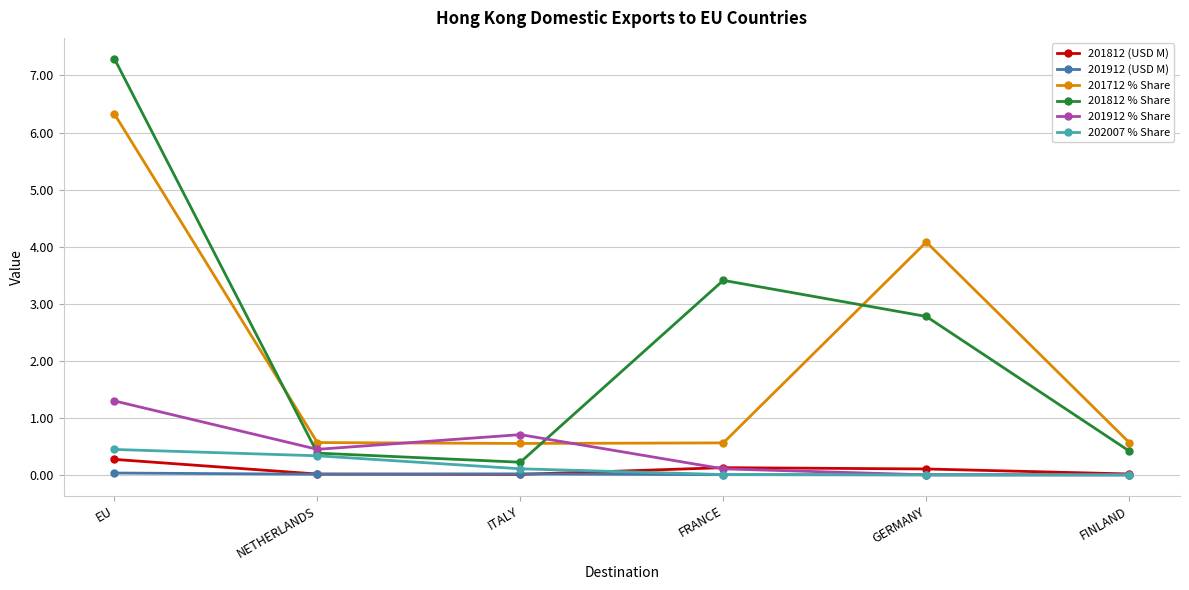

Where is the first local minimum for 201812 % Share?

ITALY